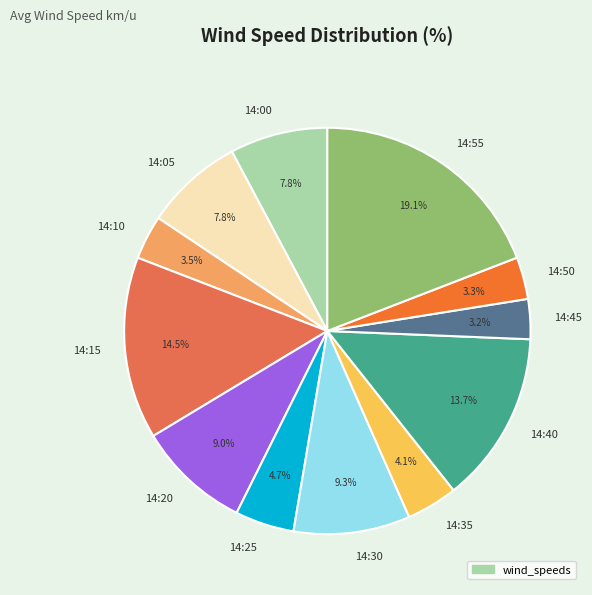

How much of the chart is everything except 14:05?

92.2%